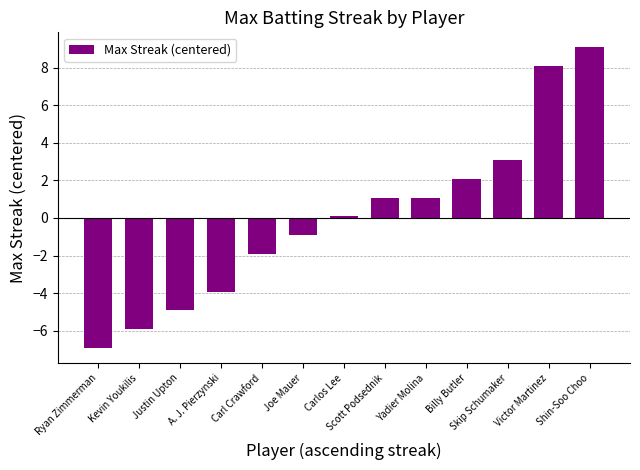

At which category does the chart reach its minimum across all series?

Ryan Zimmerman